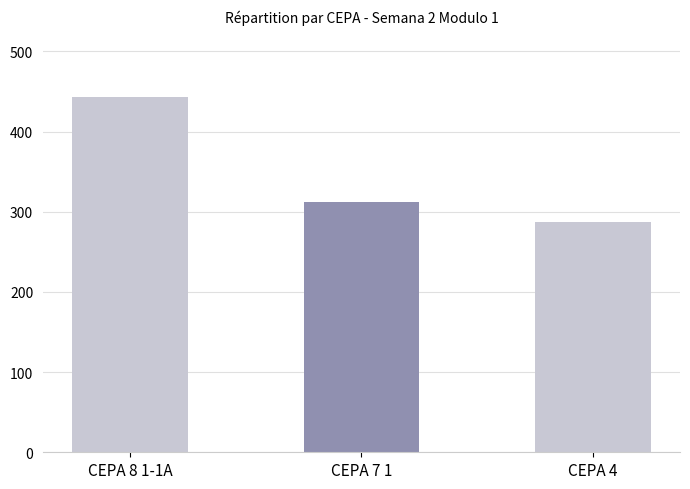

What is the label of the 2nd bar from the right?

CEPA 7 1